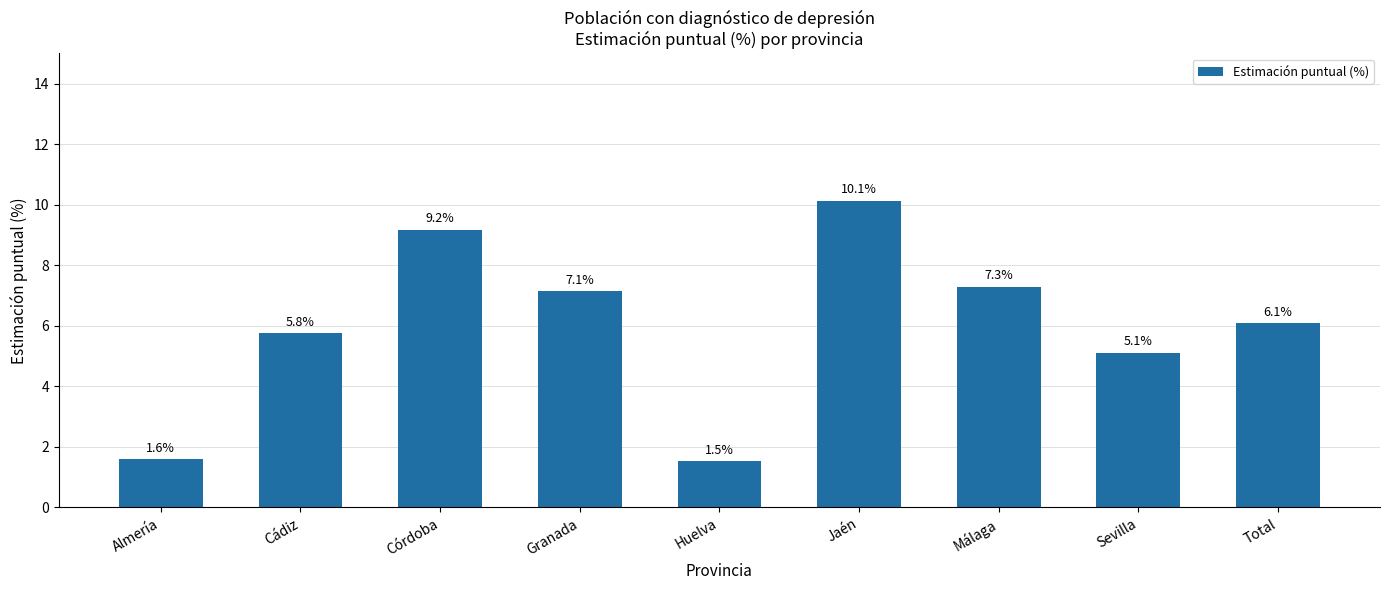

What is the minimum value shown in the chart?

1.5